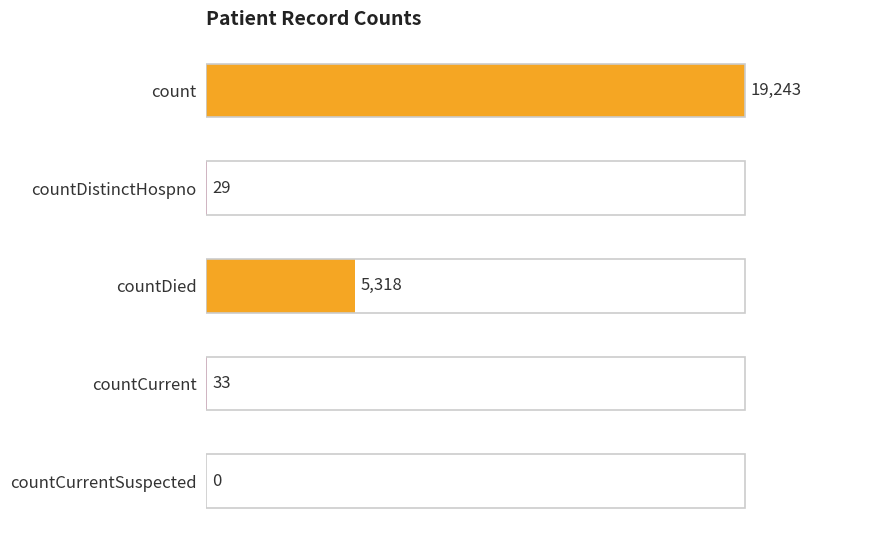

The value at countDied is 5318. True or false?

True